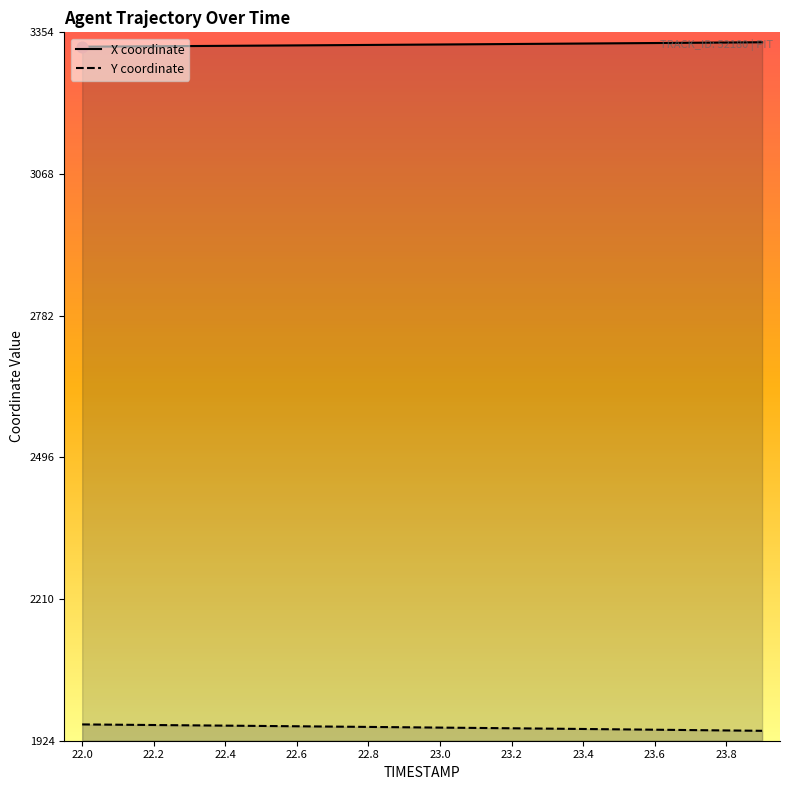

Which series contains the lowest Y value?

Y